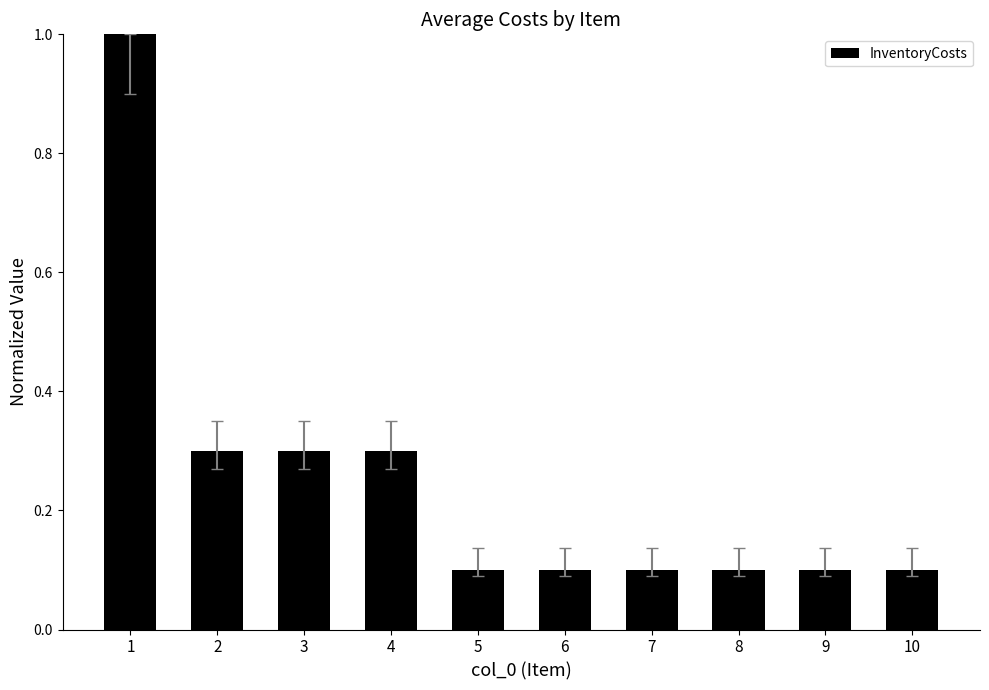

What is the greatest value displayed?

1.0